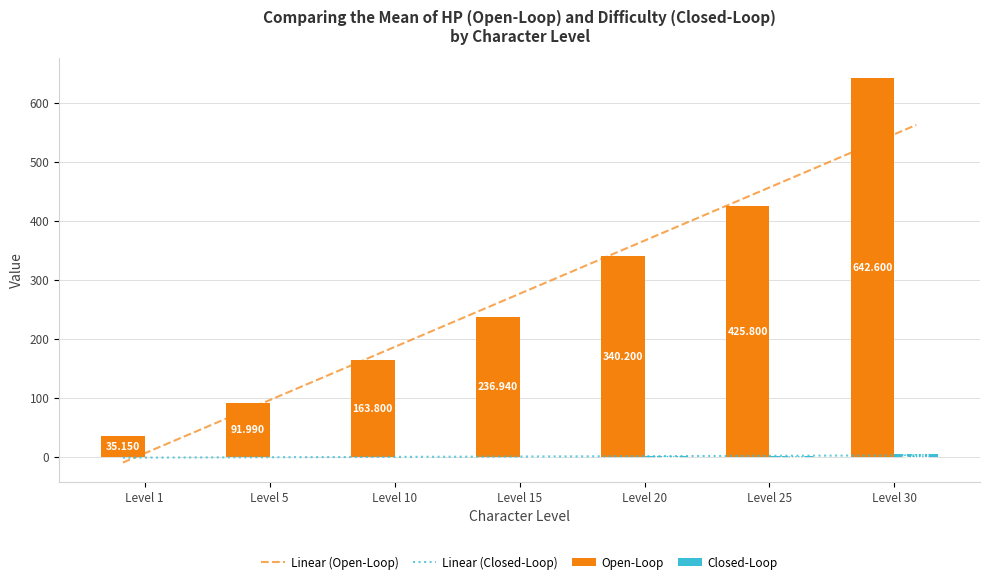

Which has a higher value, Level 5 or Level 15?

Level 15